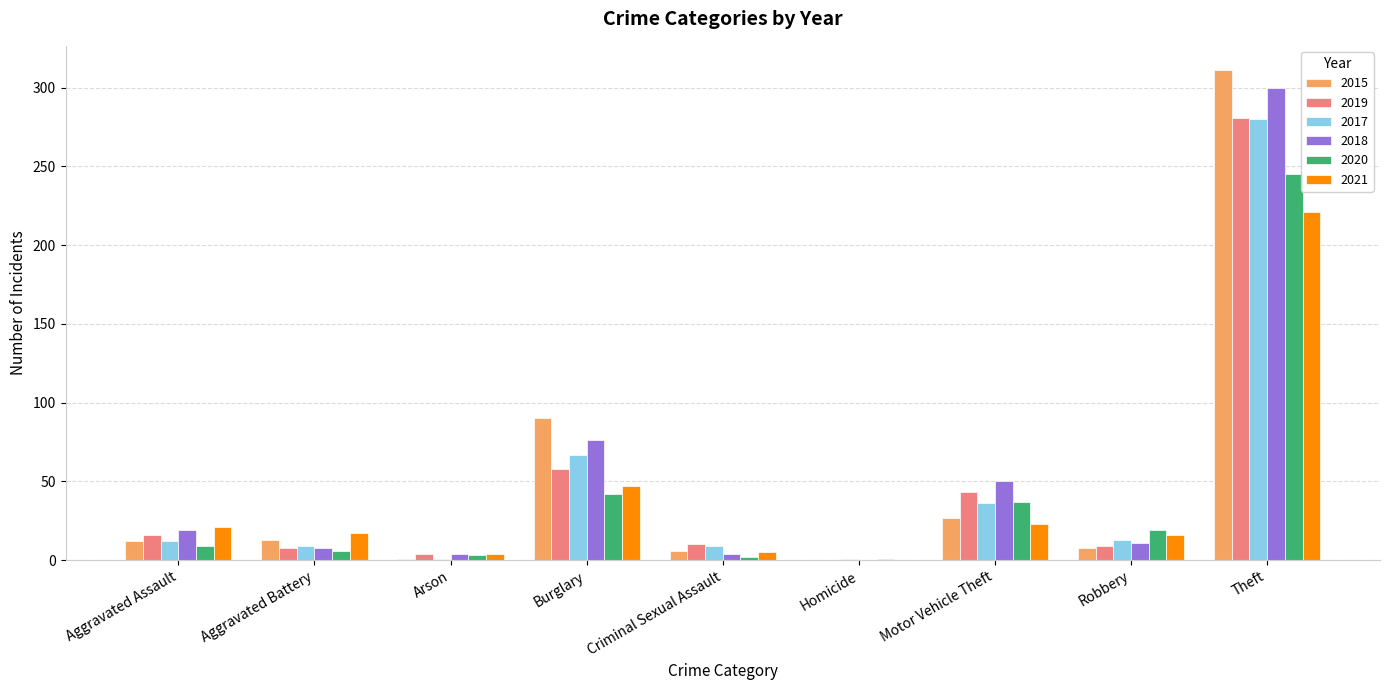

What is the greatest value displayed?

311